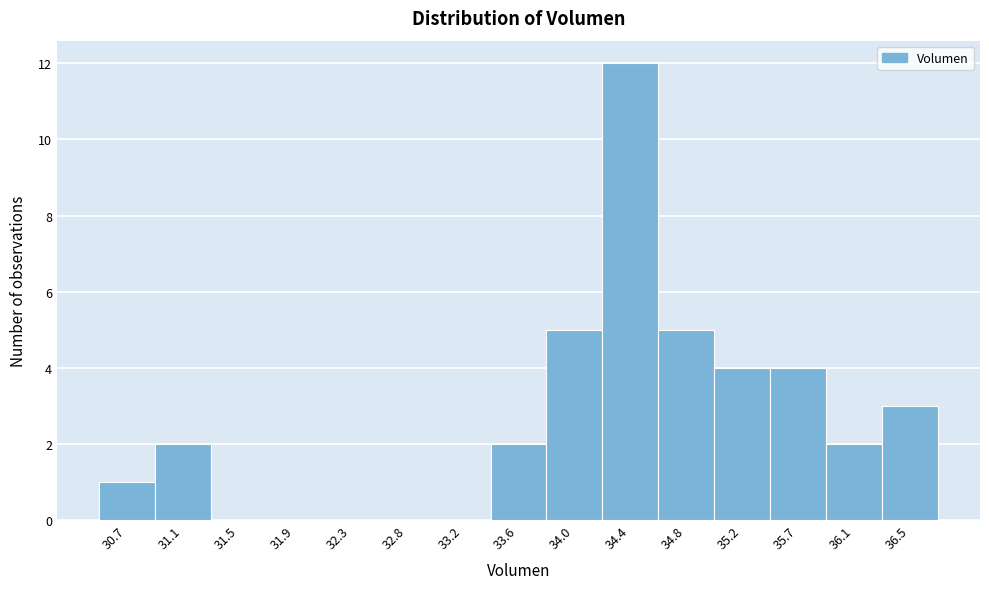

Reading left to right, extract all data points from this chart.

30.7=1	31.1=2	31.5=0	31.9=0	32.3=0	32.8=0	33.2=0	33.6=2	34.0=5	34.4=12	34.8=5	35.2=4	35.7=4	36.1=2	36.5=3